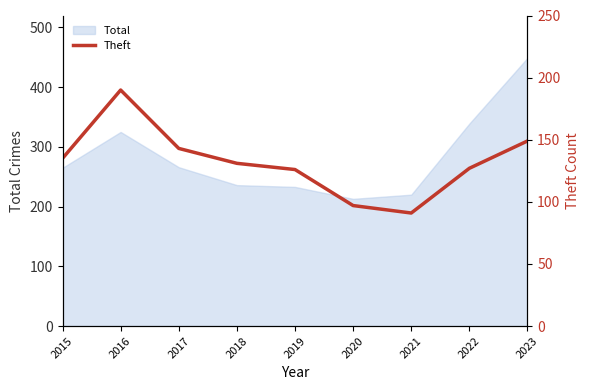

What is the maximum value for Total?

449